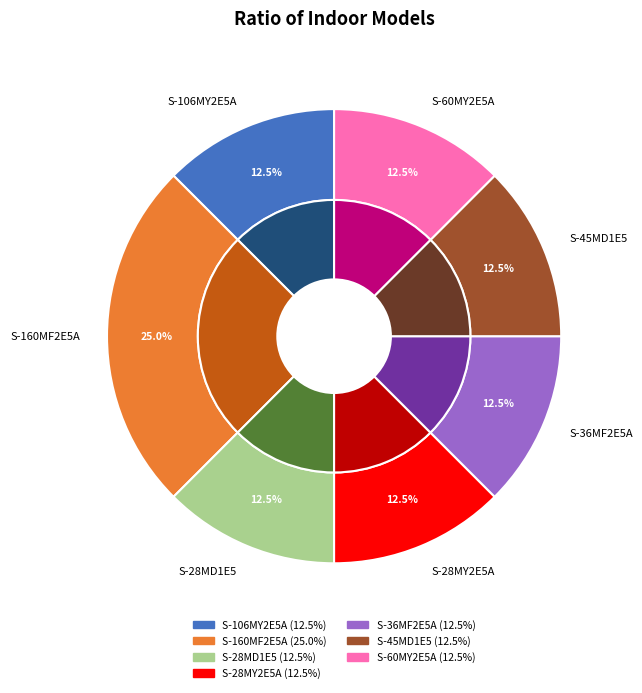

To the nearest percent, what portion does S-28MD1E5 represent?

12%